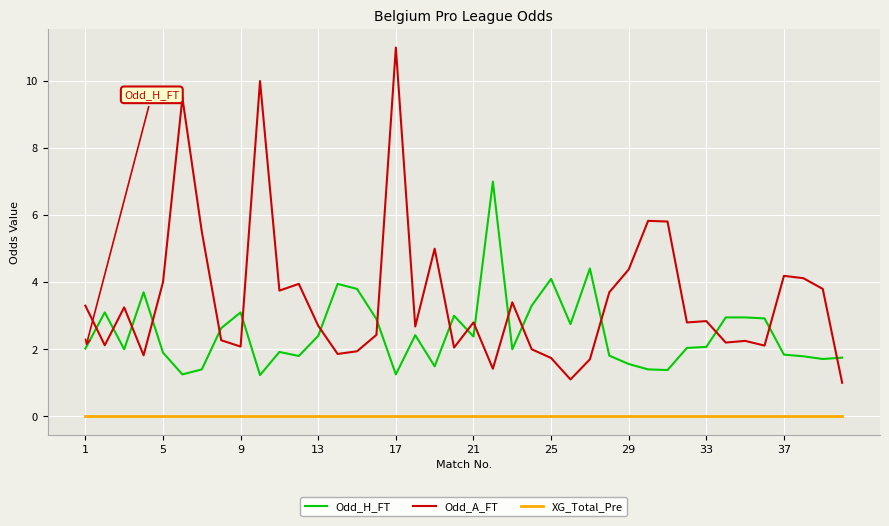

What is the difference between the maximum and minimum values in the Odd_H_FT series?

5.8